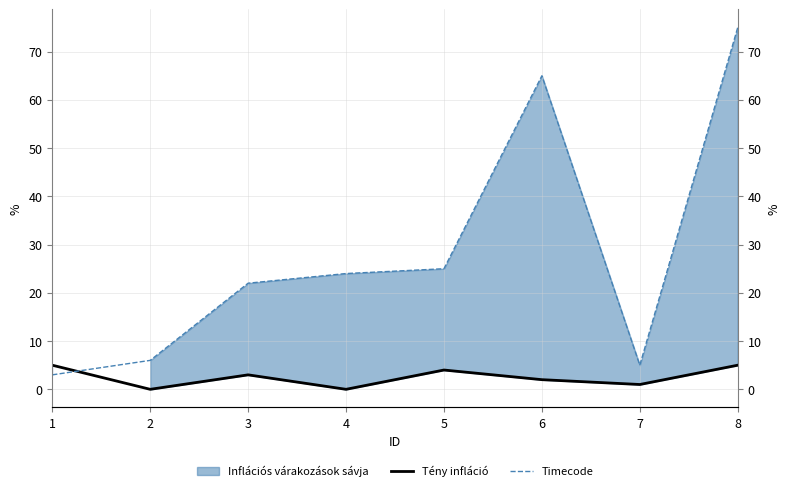

List the series in order of their overall mean, highest first.

Timecode, Tény infláció